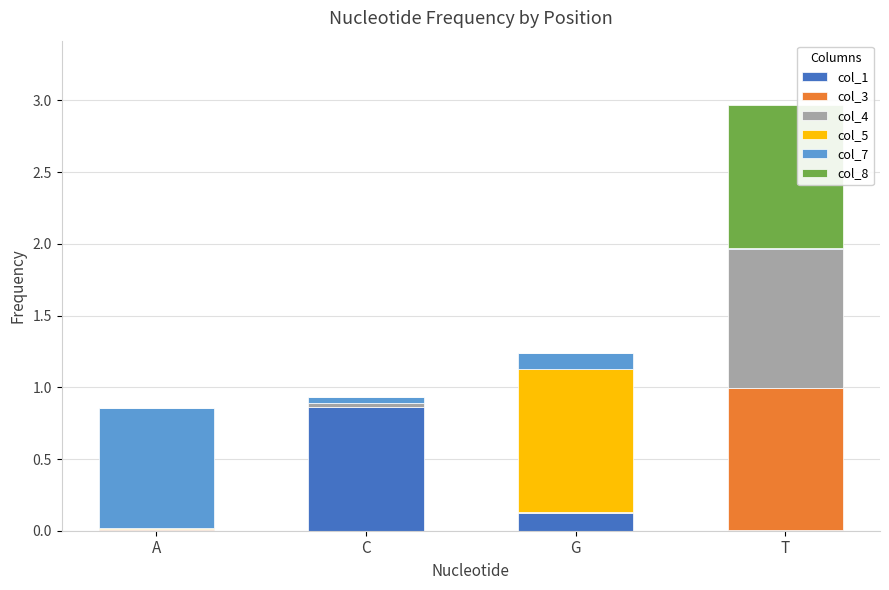

Is it true that col_1 equals 0.1 at G?

True